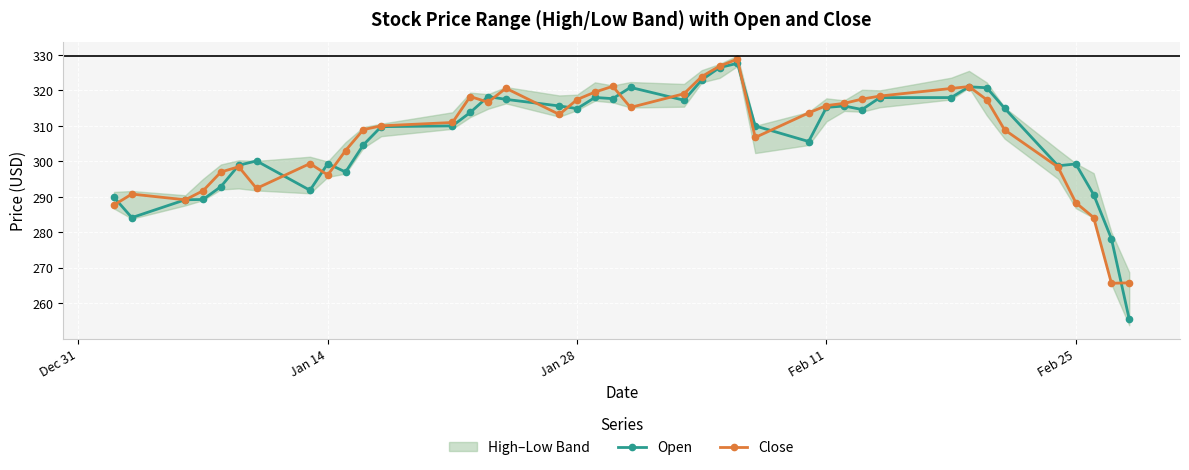

True or false: Open has more than 2 interior local peaks.

True